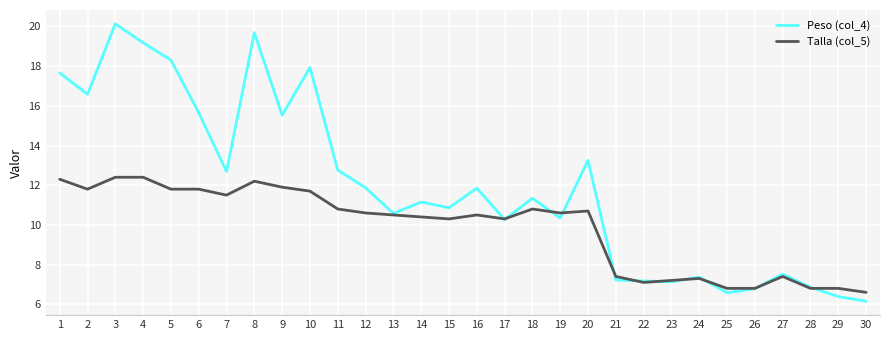

After their last crossing, which series has the higher values: Peso (col_4) or Talla (col_5)?

Talla (col_5)